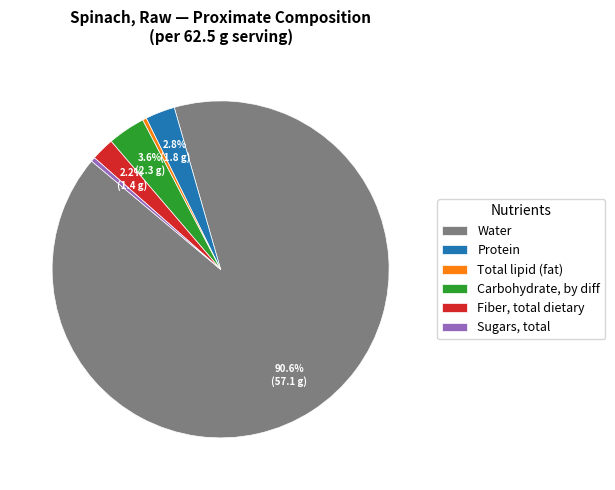

Between Total lipid (fat) and Carbohydrate, by diff, which is larger?

Carbohydrate, by diff